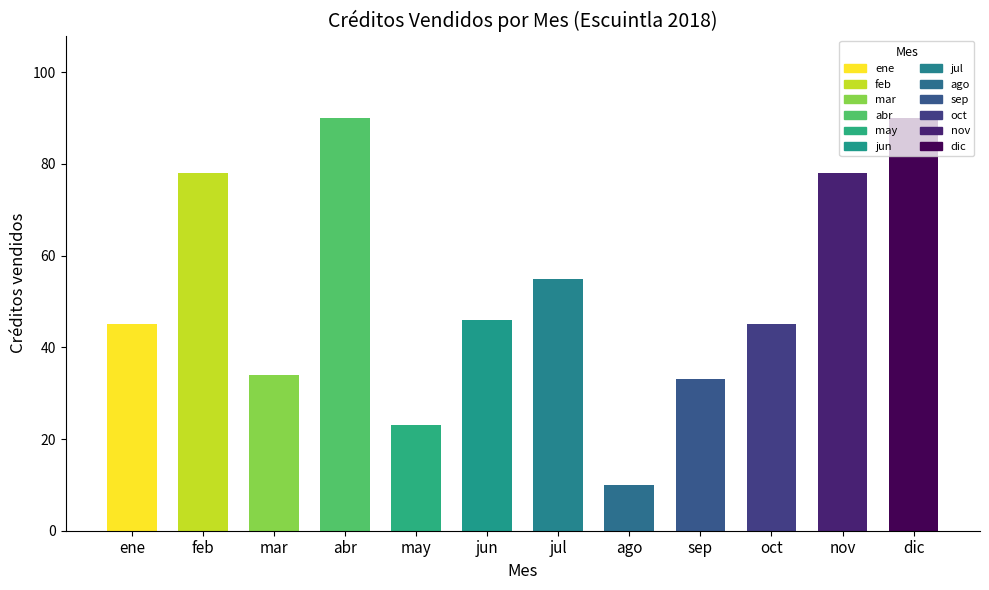

Which category has the lowest value in the Escuintla series?

ago